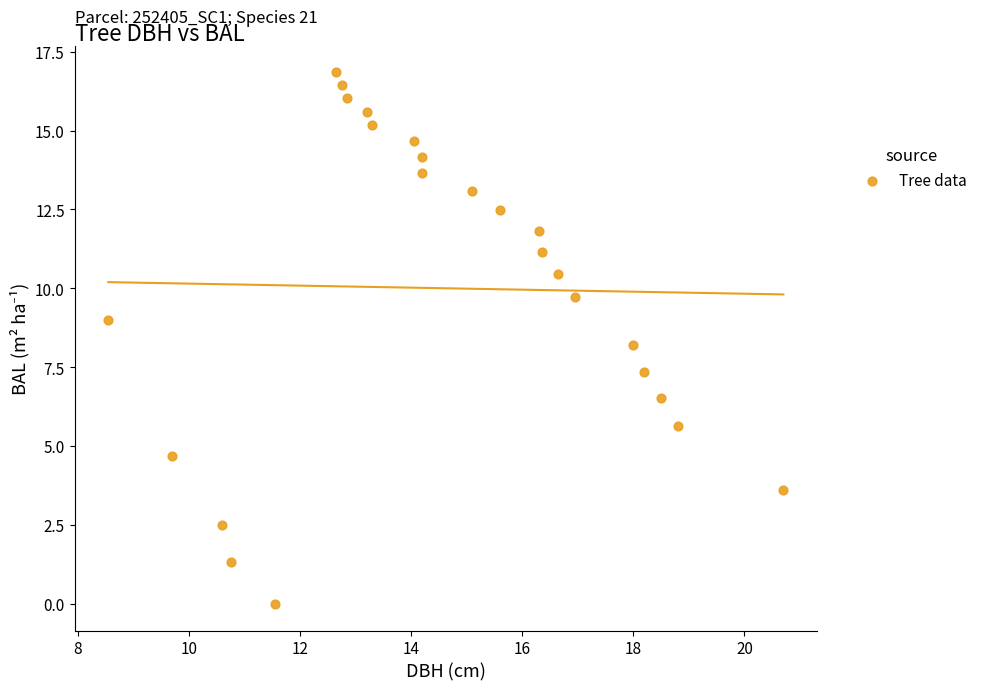

What is the range of X values (max minus min)?

12.1